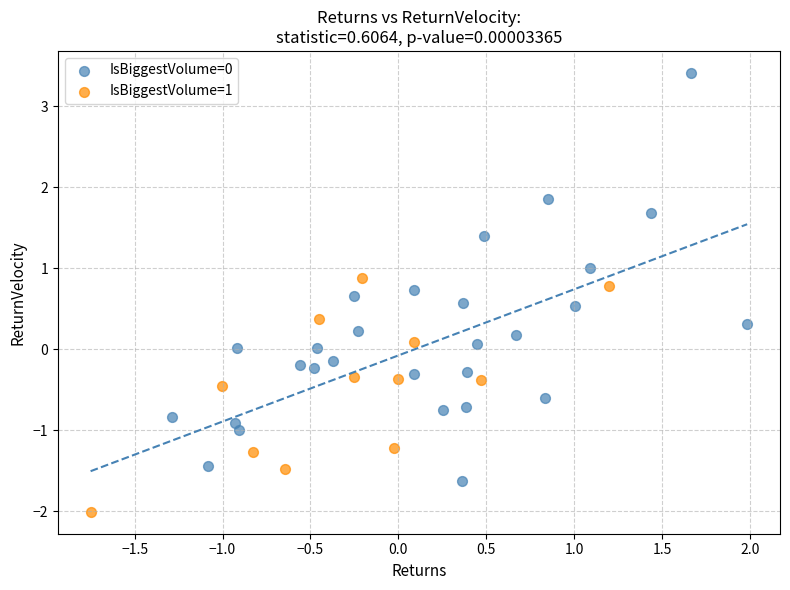

Which series contains the lowest Y value?

IsBiggestVolume=1